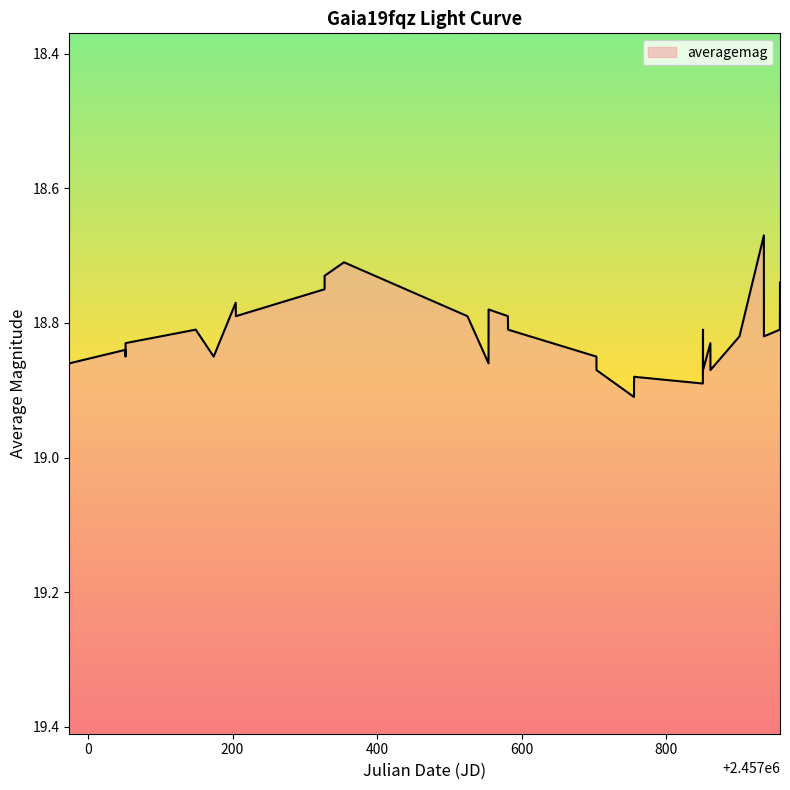

The chart shows a value of 9.1 at 28. True or false?

False